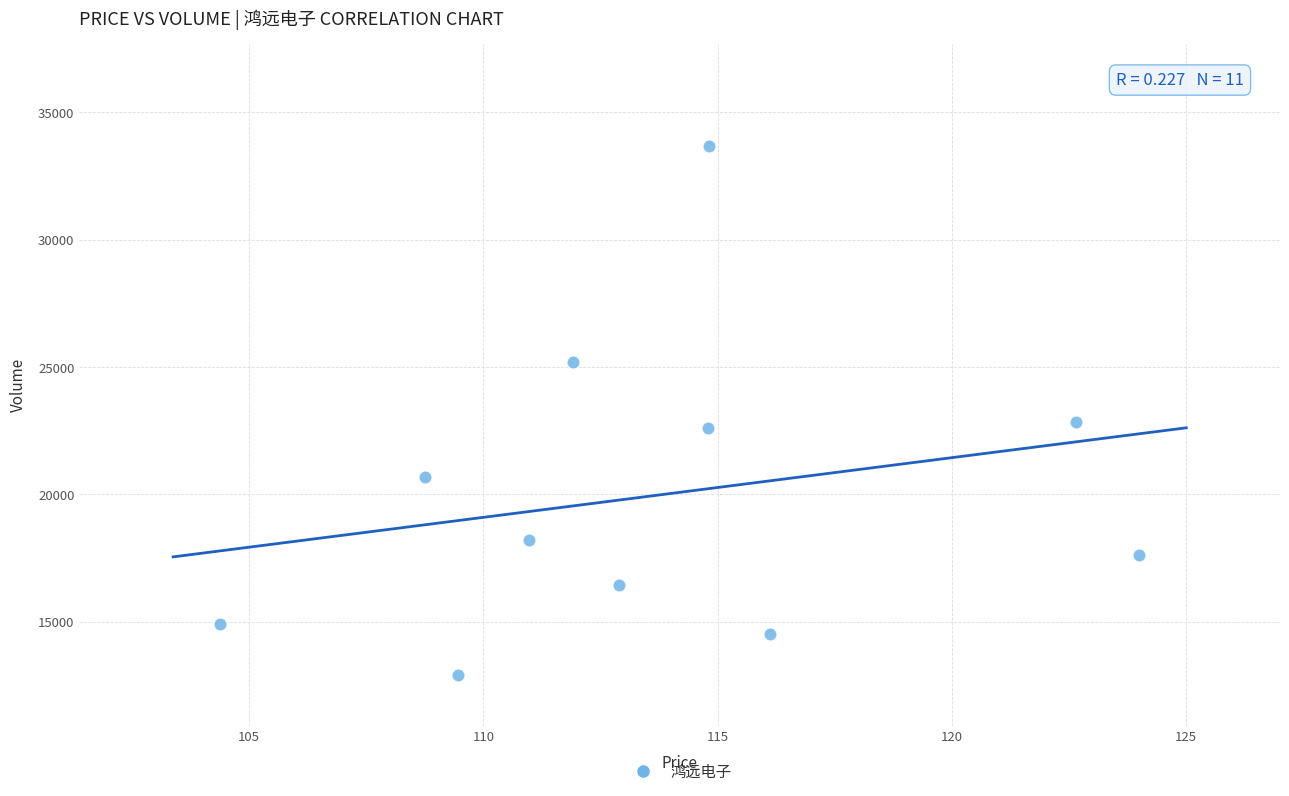

What is the range of Y values (max minus min)?

20747